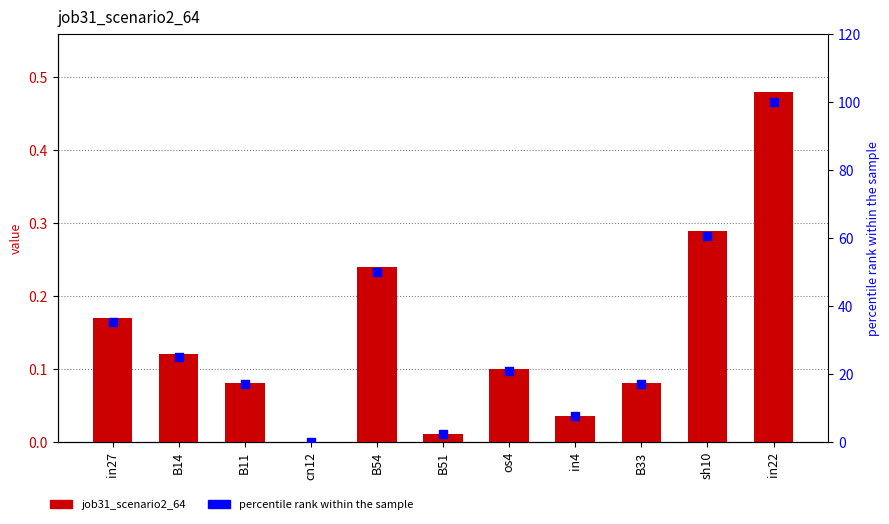

Is the value of percentile rank within the sample at in4 greater than the value of job31_scenario2_64 at in27?

Yes